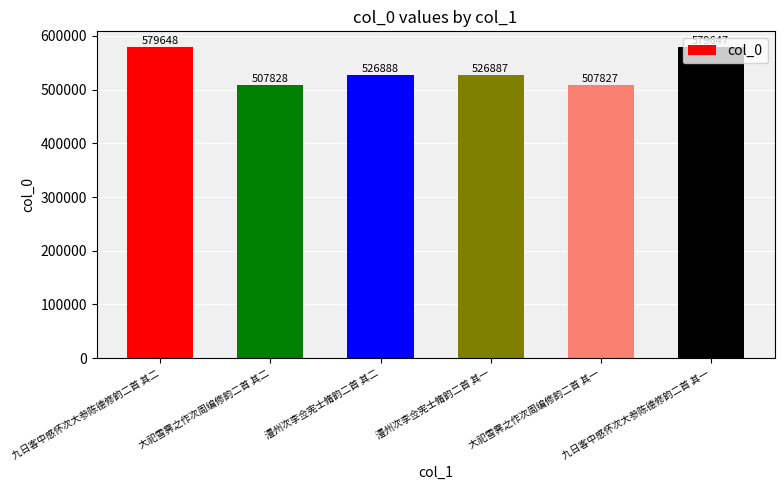

List the labels in order of value, smallest first.

大祀雪霁之作次周编修韵二首 其一, 大祀雪霁之作次周编修韵二首 其二, 澧州次李佥宪士脩韵二首 其一, 澧州次李佥宪士脩韵二首 其二, 九日客中感怀次大参陈德修韵二首 其一, 九日客中感怀次大参陈德修韵二首 其二